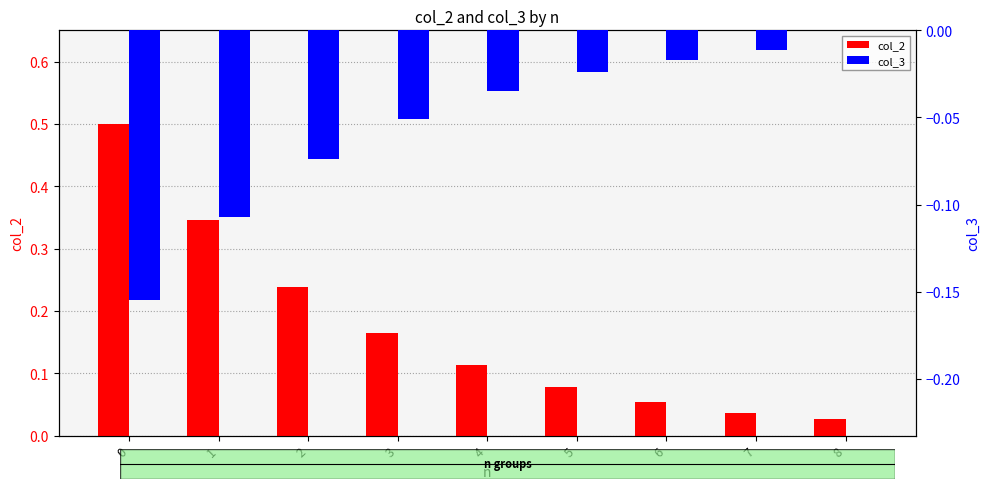

What are all the series names shown in the legend?

col_2, col_3